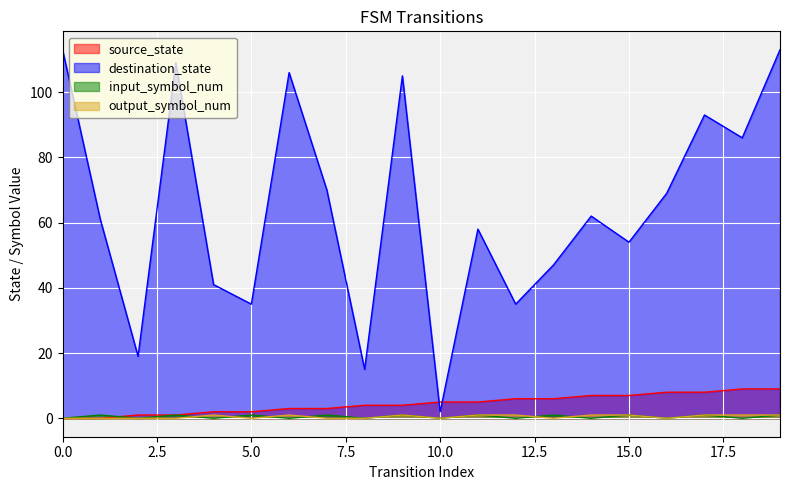

What are all the series names shown in the legend?

source_state, destination_state, input_symbol_num, output_symbol_num